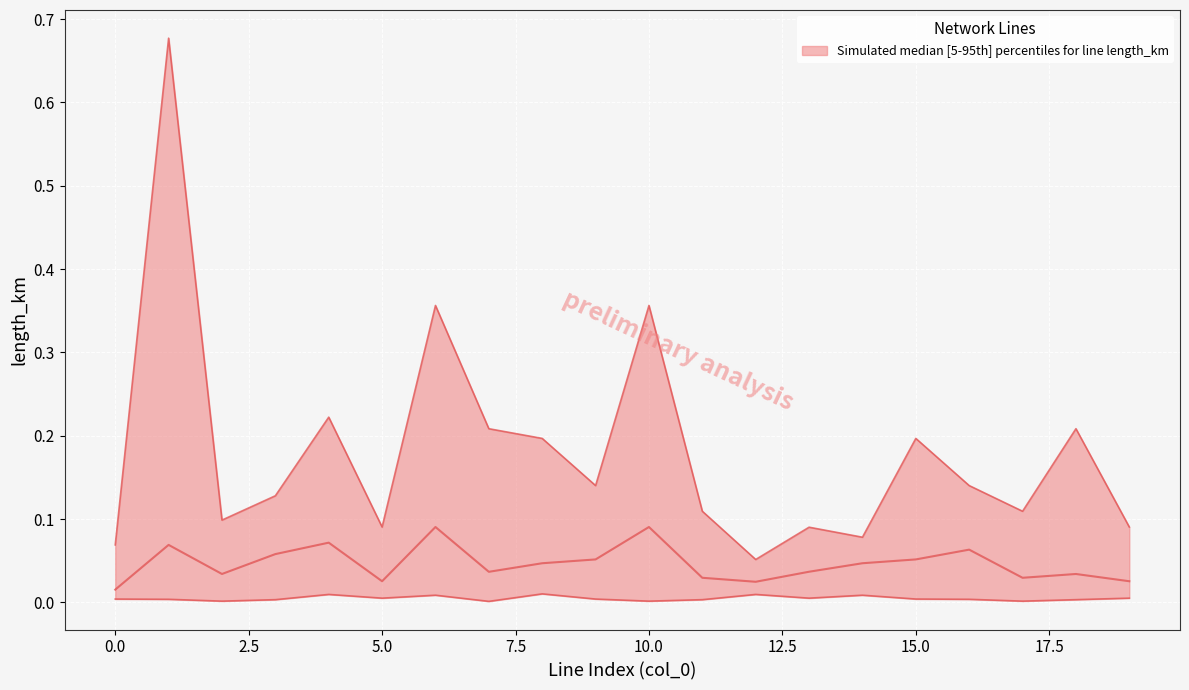

True or false: lower has a value of 0.0 at 6.

True